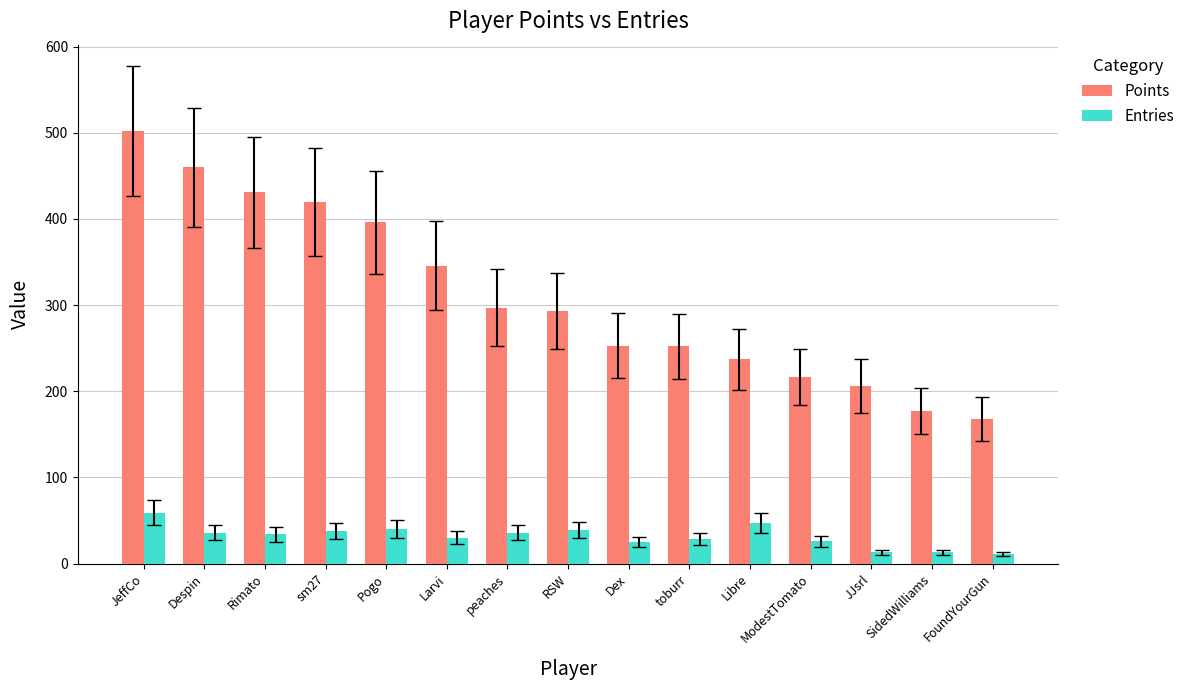

What position from the left is ModestTomato?

12